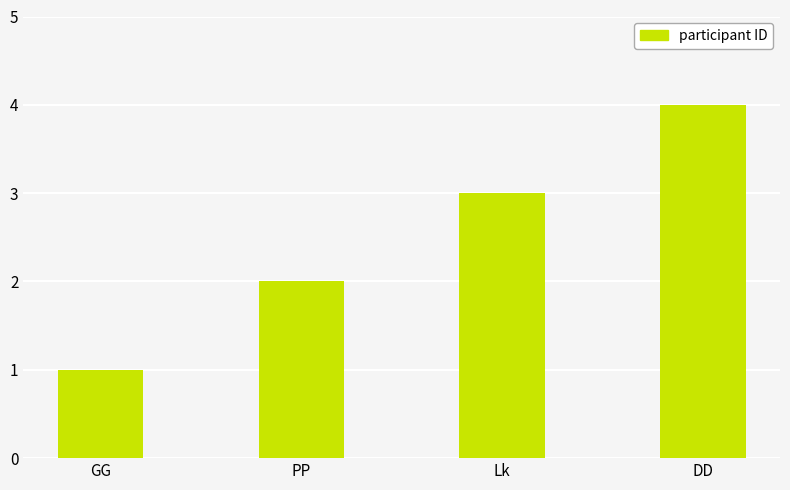

Read the value at PP.

2